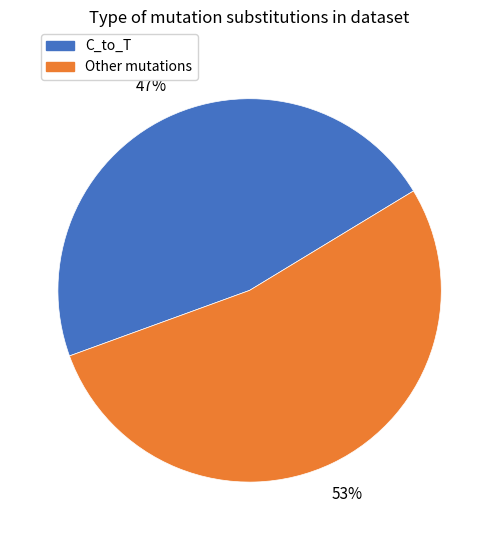

Count the number of slices in the pie.

2